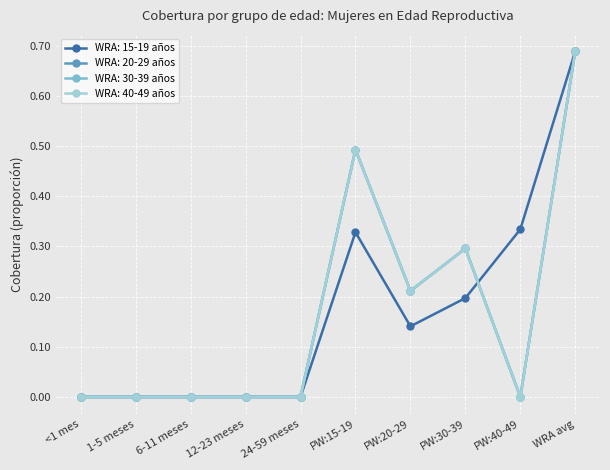

What is the label of the 5th point from the left?

24-59 meses